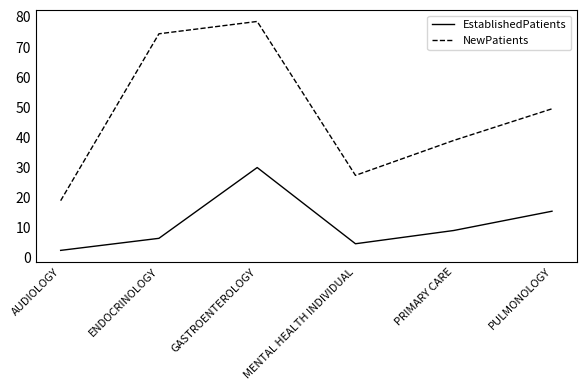

Which category has the highest value in the EstablishedPatients series?

GASTROENTEROLOGY